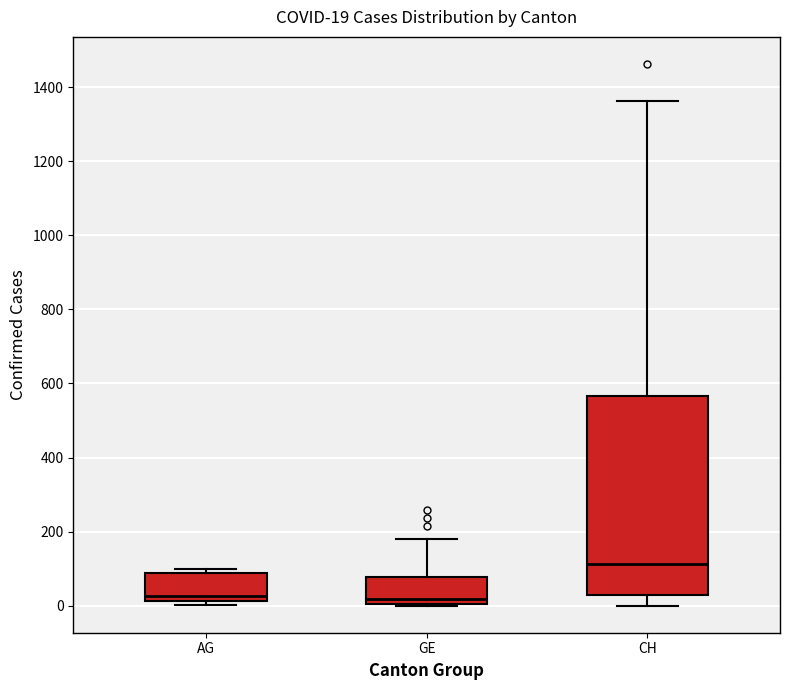

Comparing the boxes themselves (not the whiskers), which one is the tallest?

CH